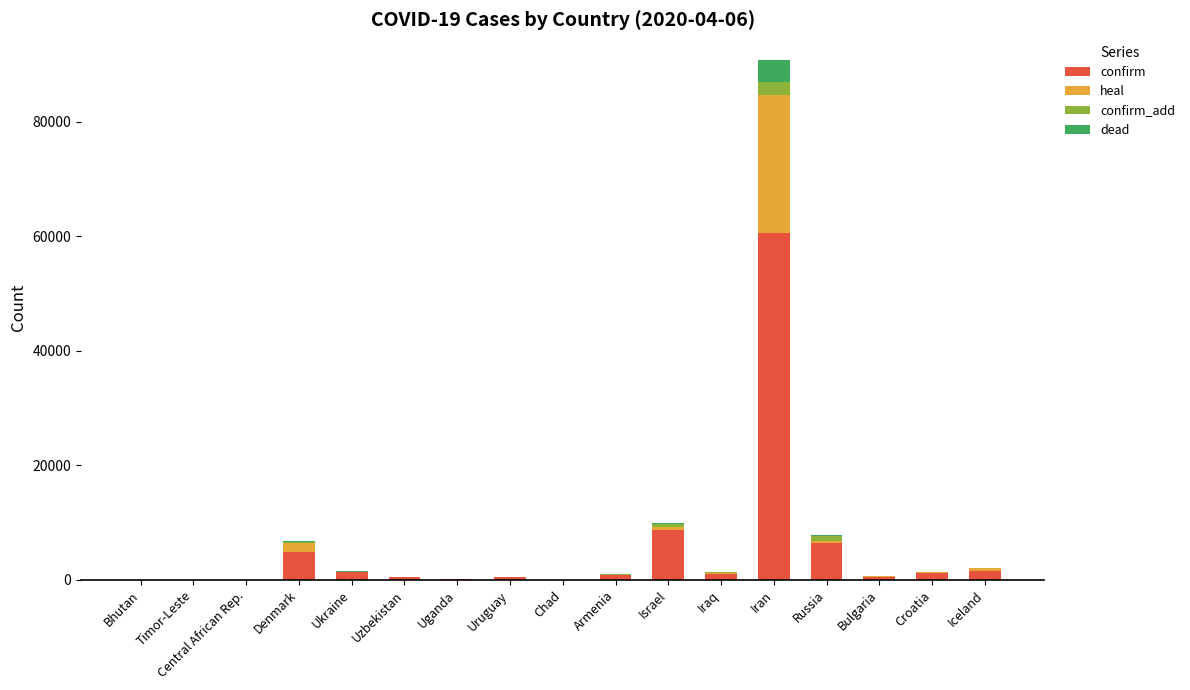

Count the number of data series in this chart.

4